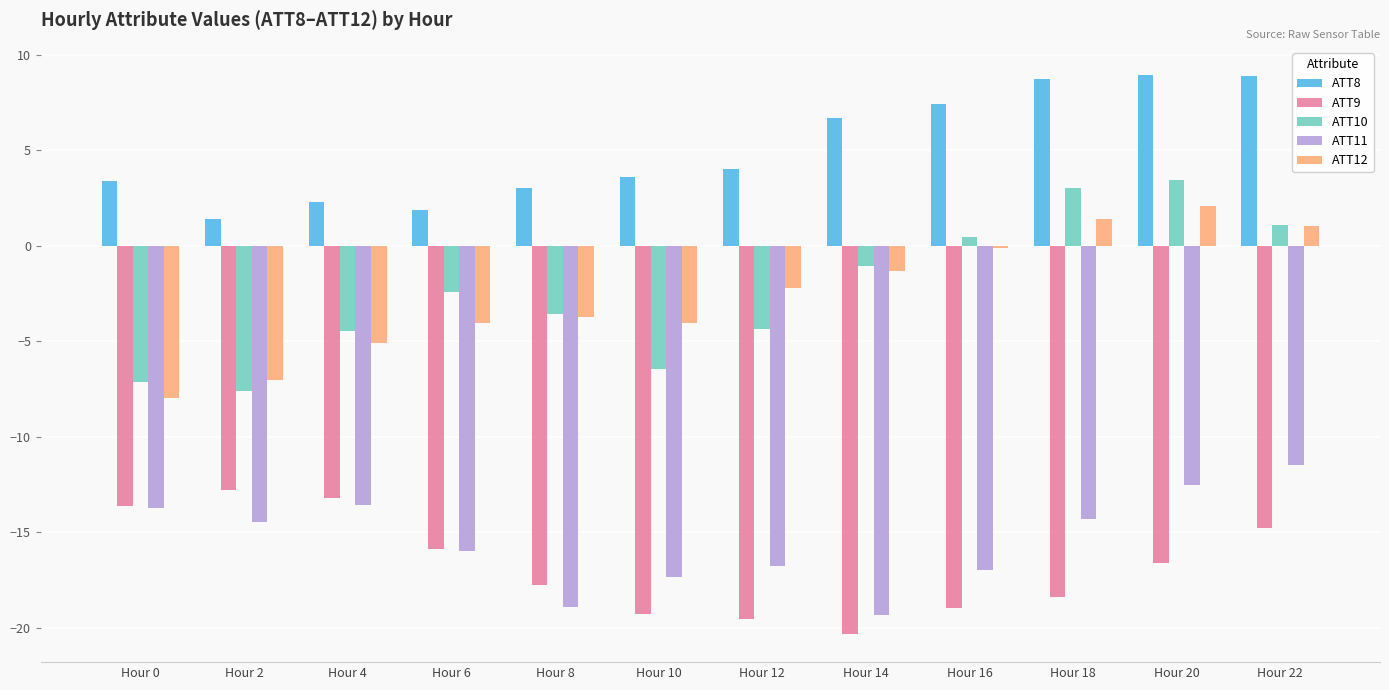

Count the number of categories in the chart.

12